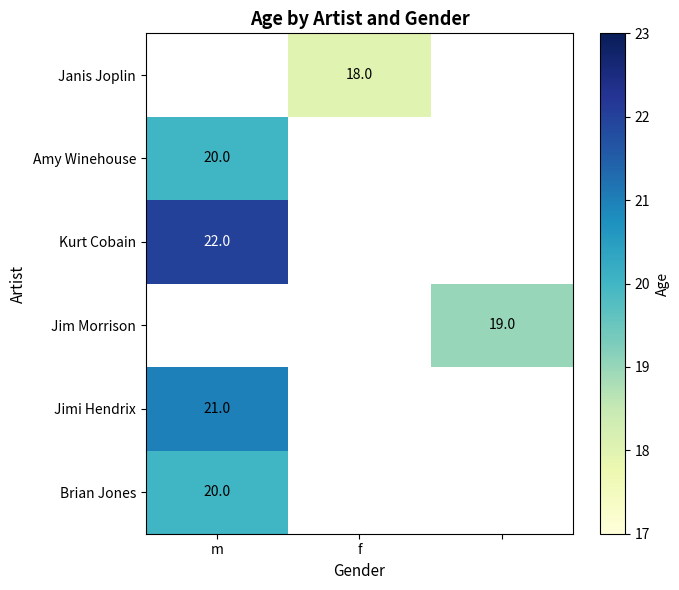

How many categories are shown in the chart?

3